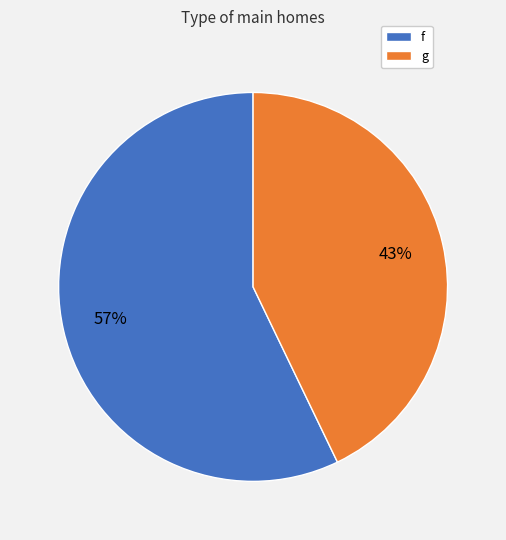

To the nearest percent, what is the difference between the largest and smallest slice percentages?

14%